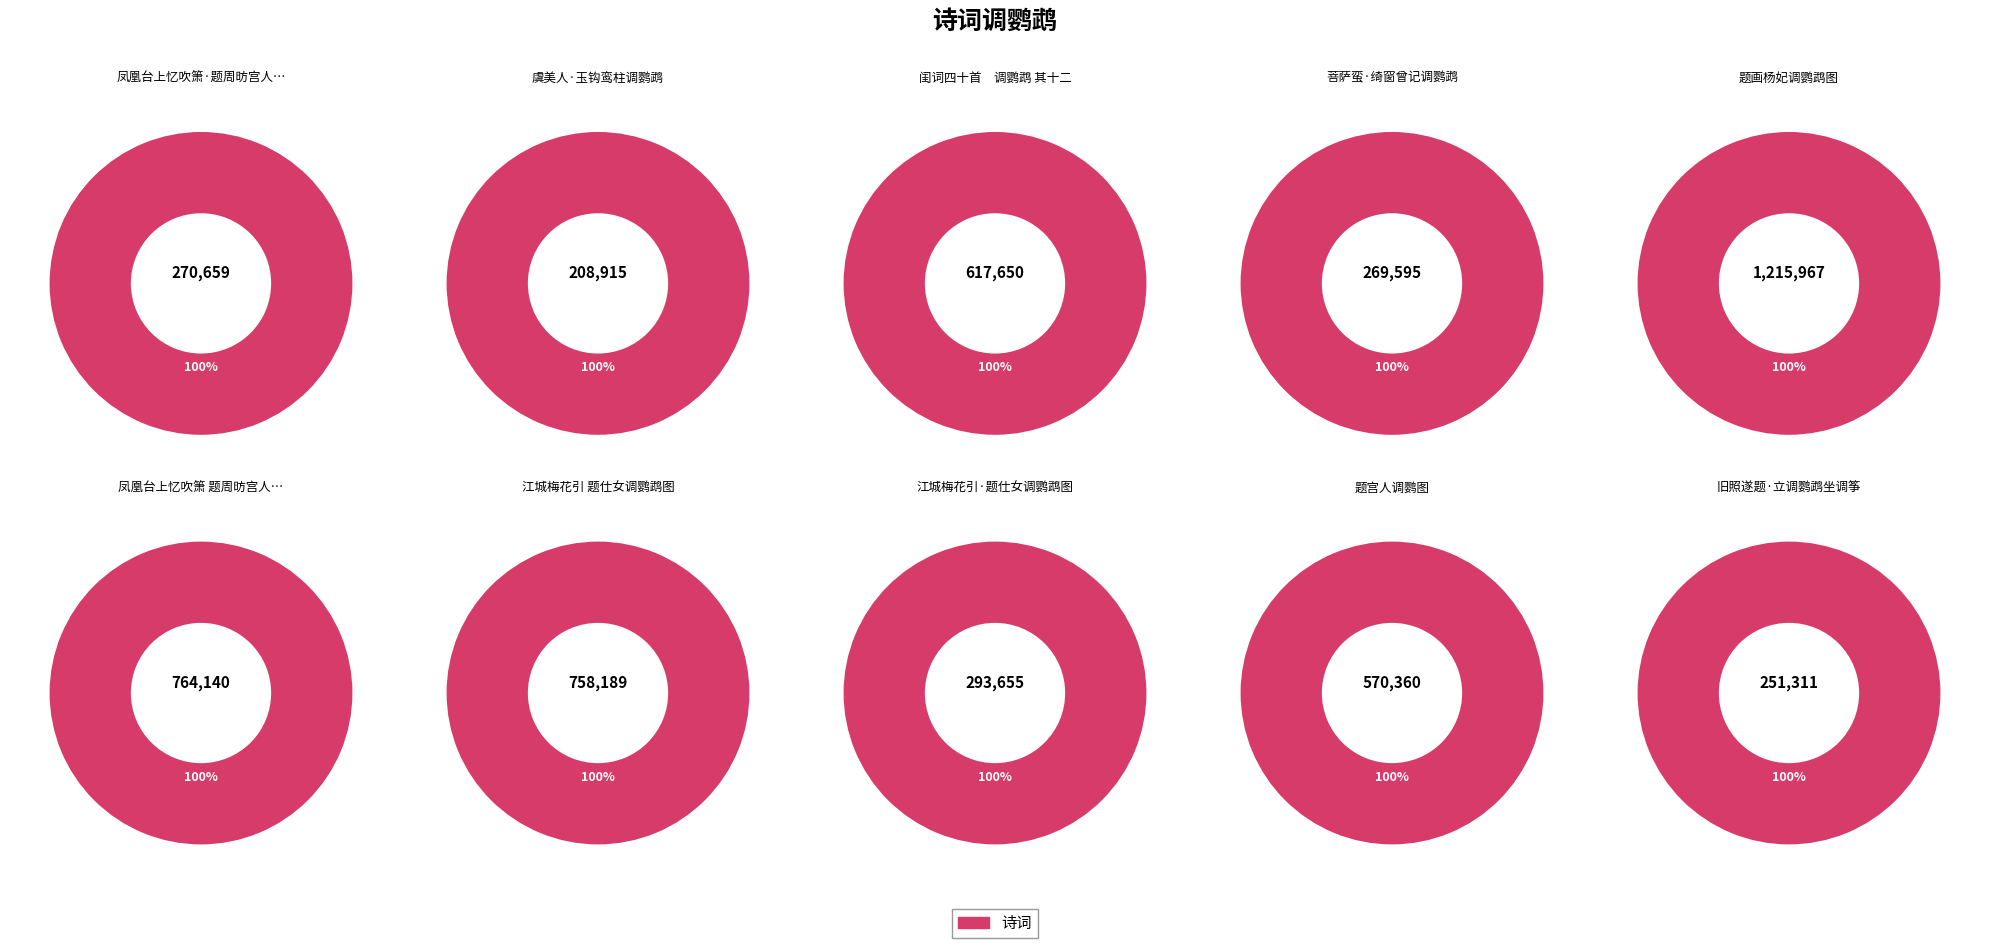

Count the number of slices in the pie.

10